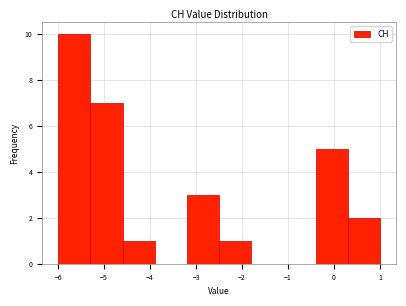

How tall is the bar that spans -0.4 to 0.3 on the x-axis? The values are not printed on the chart, so give them approximately, as read against the axis.

5